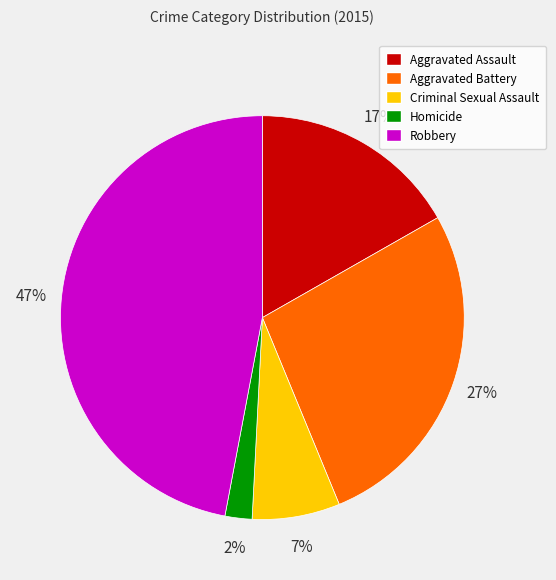

To the nearest percent, what percentage of the pie is Aggravated Battery?

27%